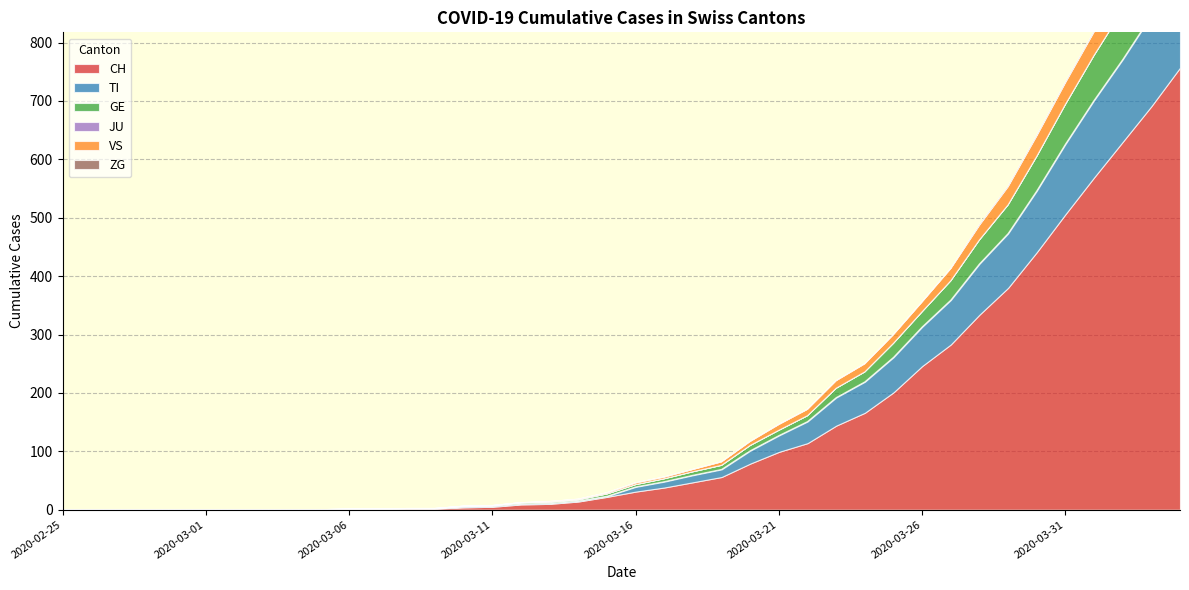

Reading right to left, extract all data points from this chart.

CH: 757	691	630	569	506	441	380	334	283	246	201	166	144	114	99	79	56	47	38	31	22	14	10	9	5	4	2	2	1	1	0	0	0	0	0	0	0	0	0	0
TI: 165	155	141	132	120	105	93	87	76	67	60	53	48	37	28	22	13	12	10	8	1	1	1	1	1	1	0	0	0	0	0	0	0	0	0	0	0	0	0	0
GE: 106	92	85	77	68	59	49	41	33	26	24	17	16	10	9	9	7	6	5	4	4	2	2	2	1	1	0	0	0	0	0	0	0	0	0	0	0	0	0	0
JU: 0	0	0	0	0	0	0	0	0	0	0	0	0	0	0	0	0	0	0	0	0	0	0	0	0	0	0	0	0	0	0	0	0	0	0	0	0	0	0	0
VS: 53	51	47	40	37	35	31	25	21	17	15	14	13	11	10	7	6	4	3	3	2	1	1	0	0	0	0	0	0	0	0	0	0	0	0	0	0	0	0	0
ZG: 2	1	1	1	1	1	1	1	0	0	0	0	0	0	0	0	0	0	0	0	0	0	0	0	0	0	0	0	0	0	0	0	0	0	0	0	0	0	0	0